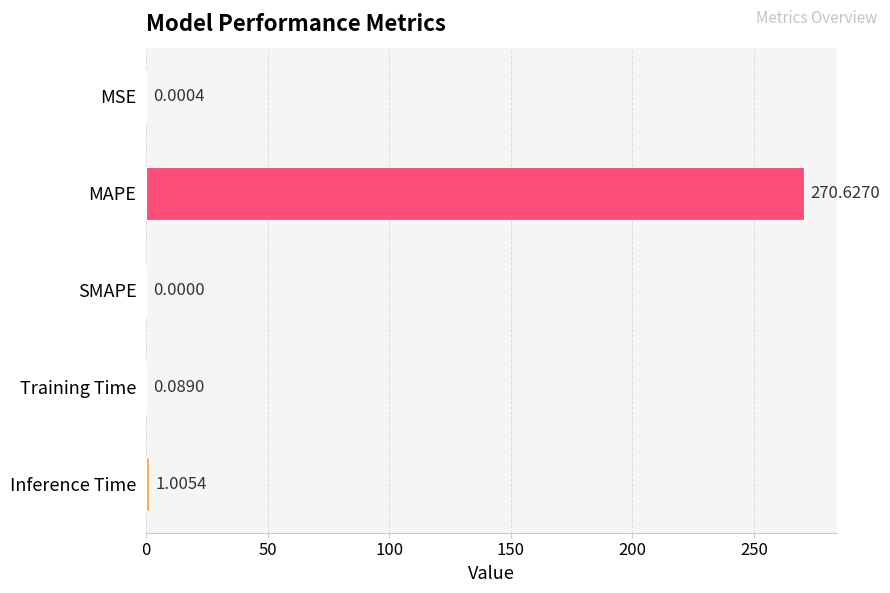

At which label is the value closest to 135?

Inference Time